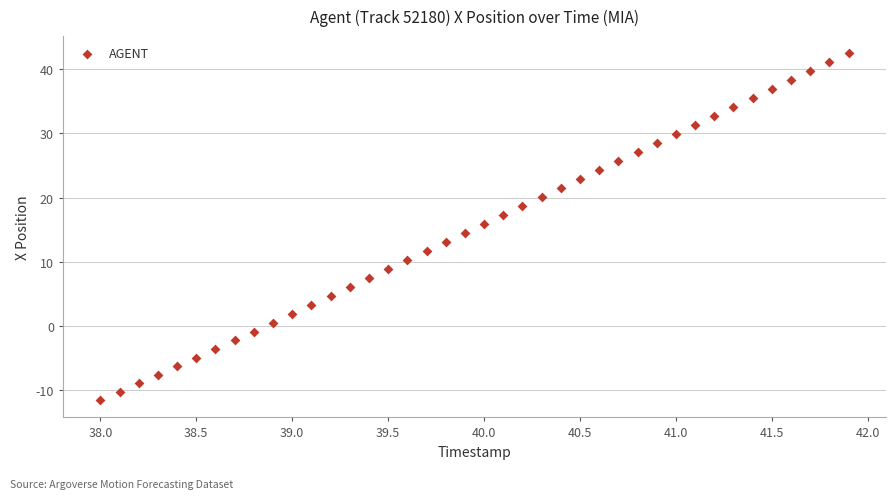

What is the range of X values (max minus min)?

3.9